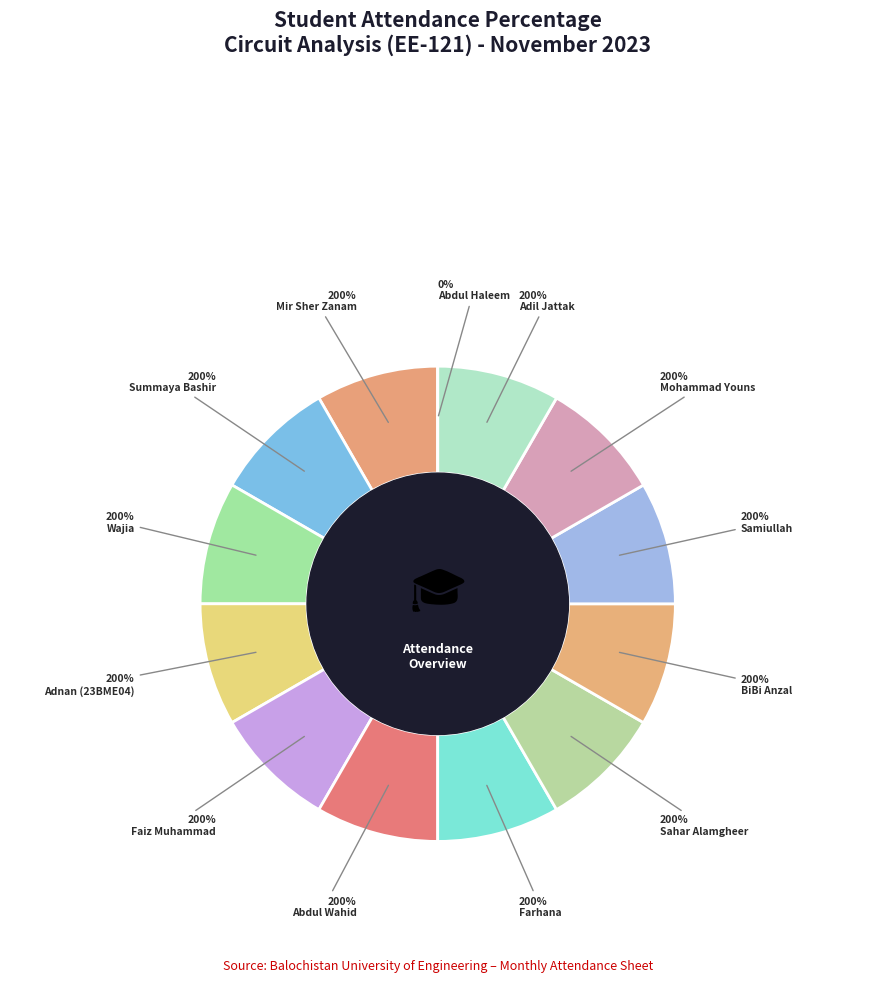

To the nearest percent, what percentage of the pie is Mohammad Youns?

8%